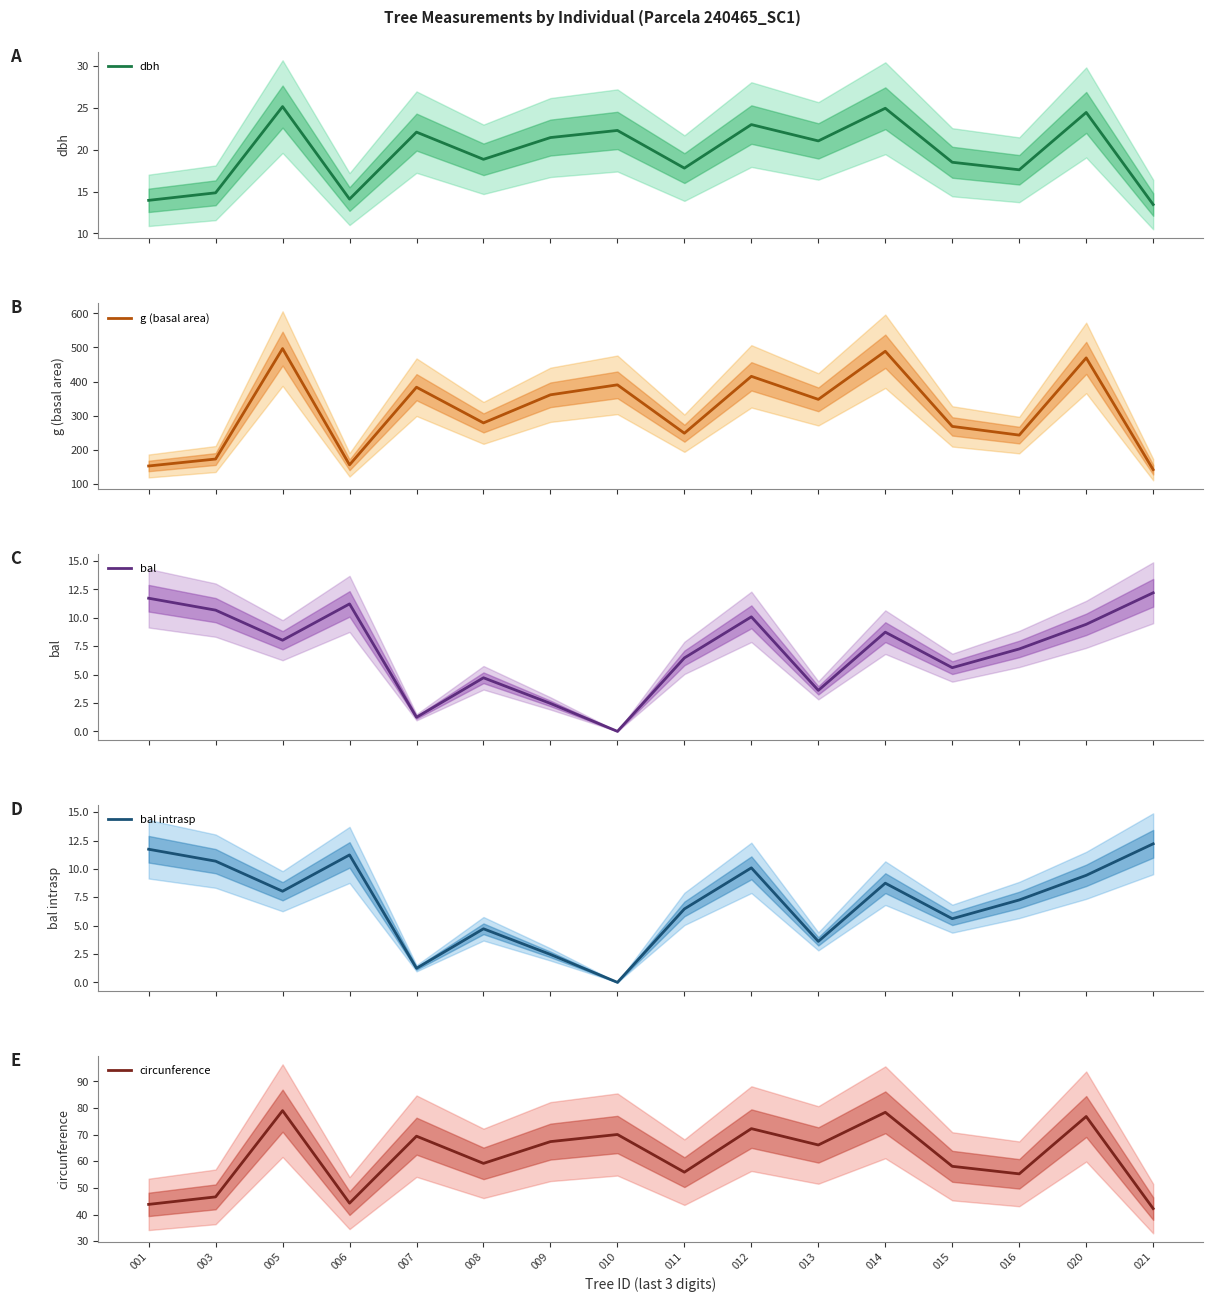

How many data points in circunference are less than 66?

8